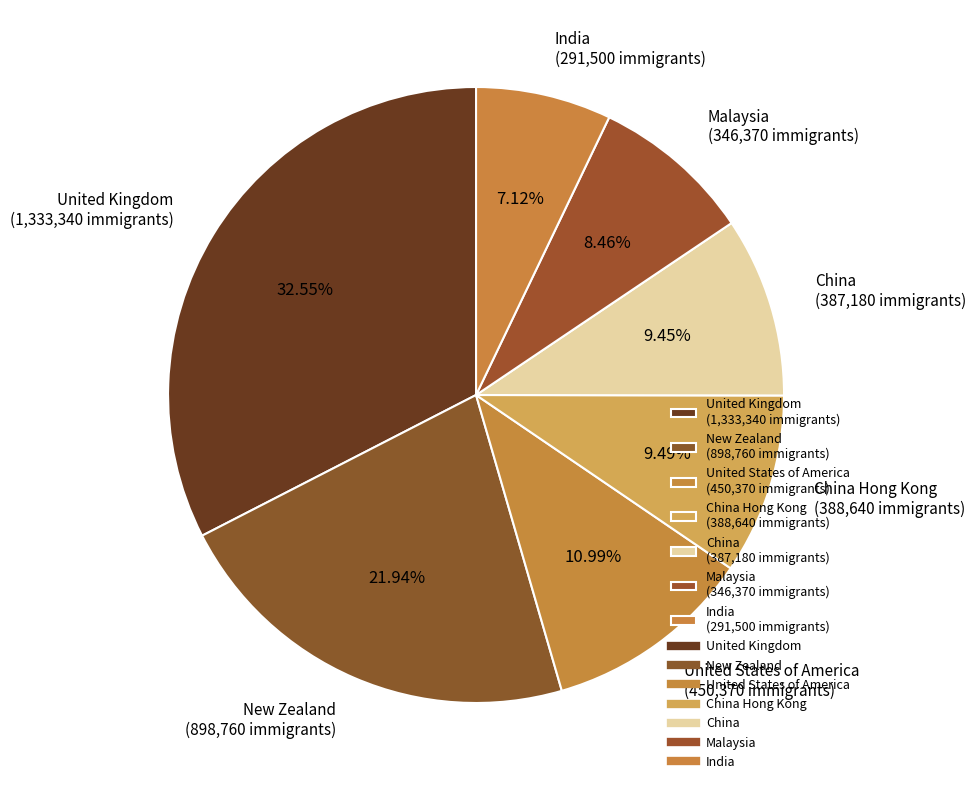

How many segments does this pie chart have?

7